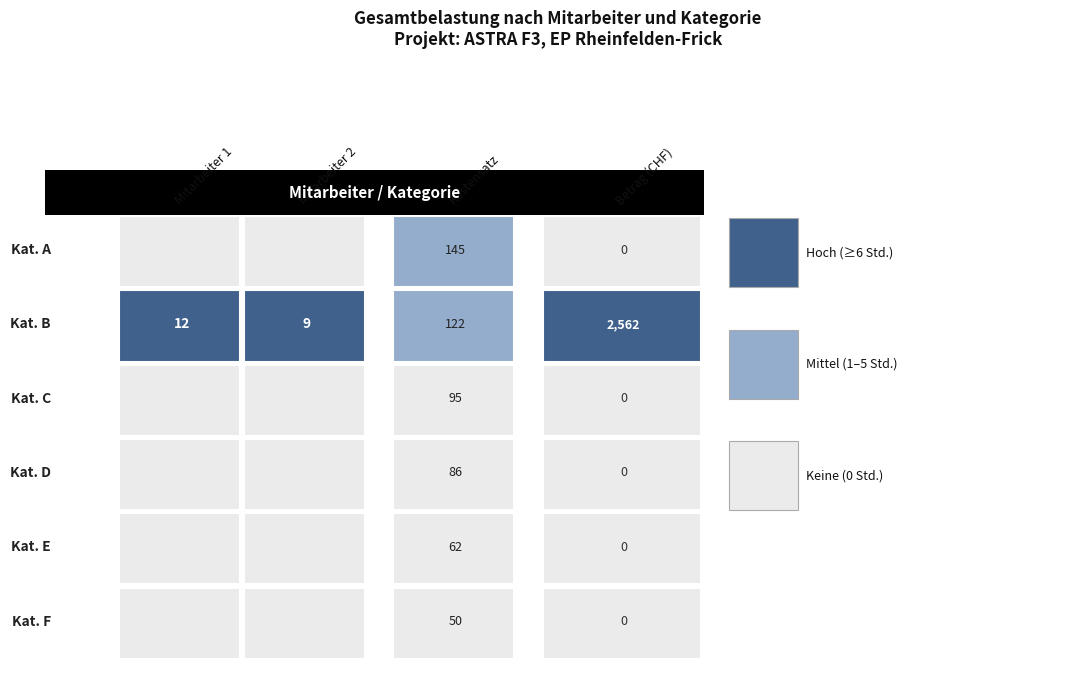

Is it true that E equals 0 at 0?

True